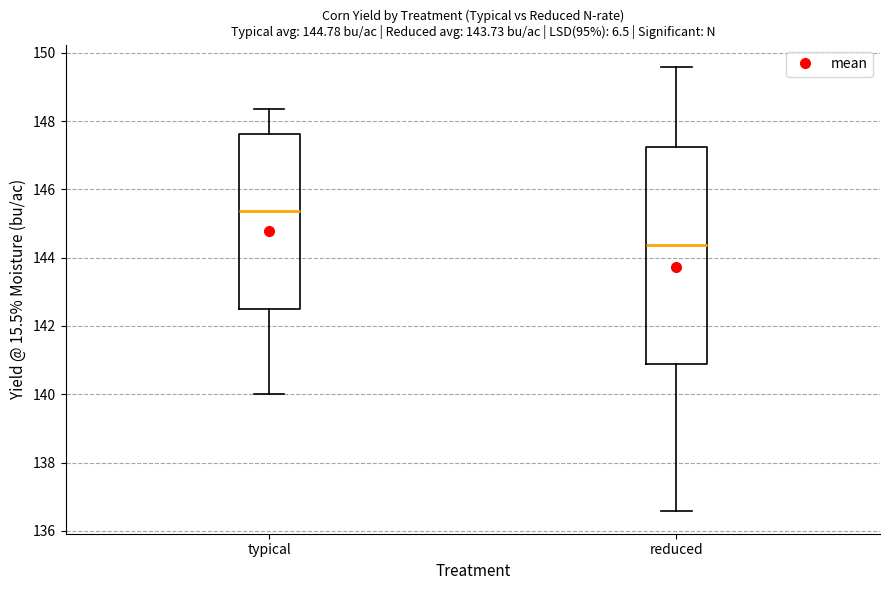

Which box's median line is the lowest?

reduced